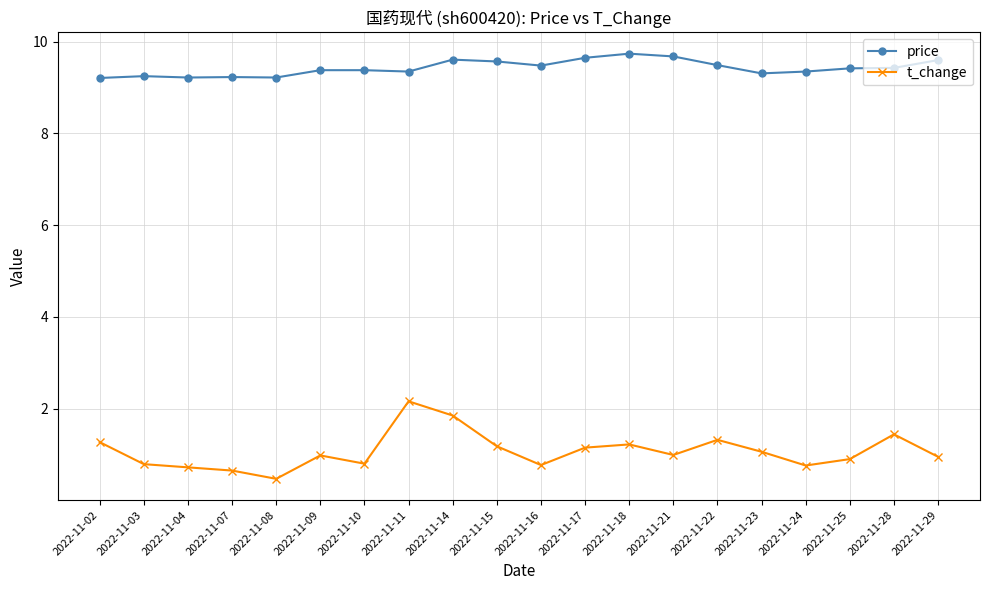

What is the value of the price point at the 5th from the left?

9.2